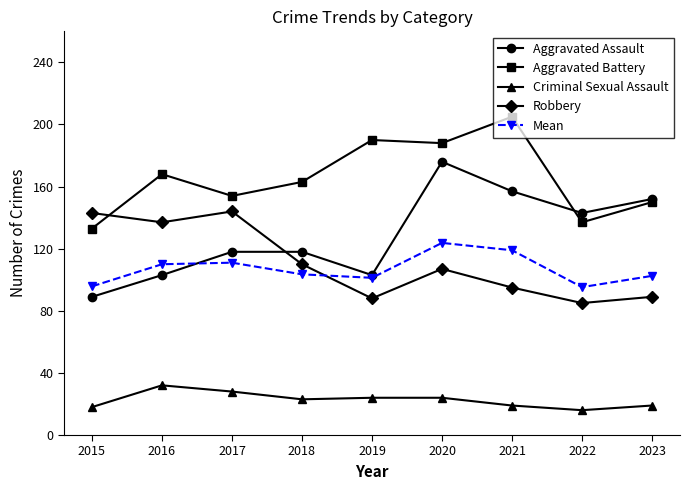

What is the difference between the second highest and minimum values in the Robbery series?

58.0